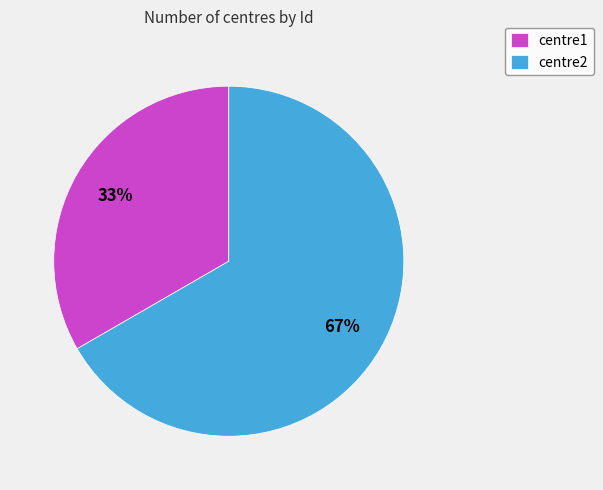

What percentage is the centre2 slice, to the nearest percent?

67%